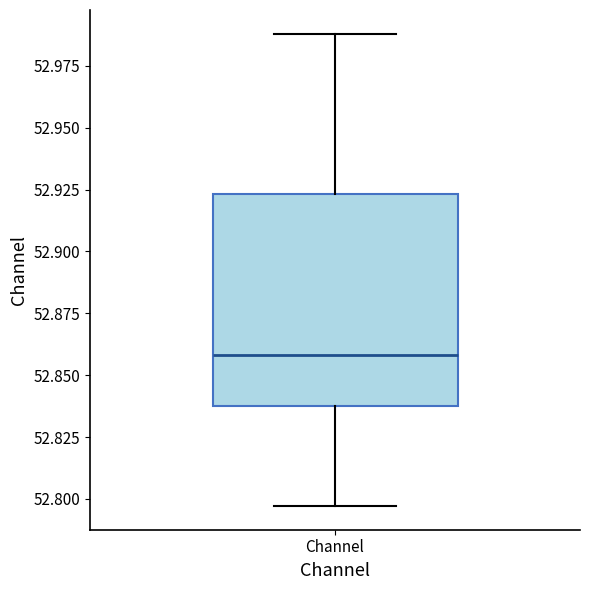

Transcribe this box plot: give where the median line is, the range the box spans, and where the two whiskers end, as read against the y-axis. The values are not printed on the chart, so give them approximately, as read against the axis.

median 52.860, box 52.835 to 52.925, whiskers 52.795 to 52.990